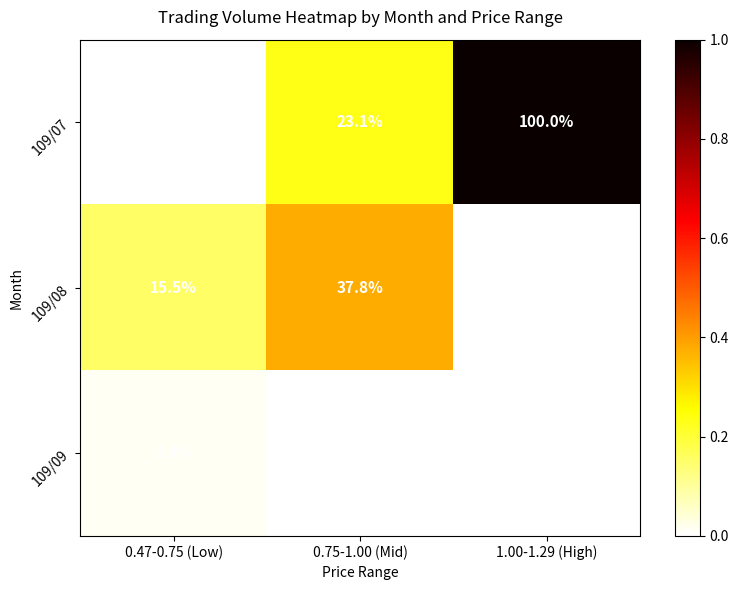

At which category is the sum across all series the highest?

1.00-1.29 (High)